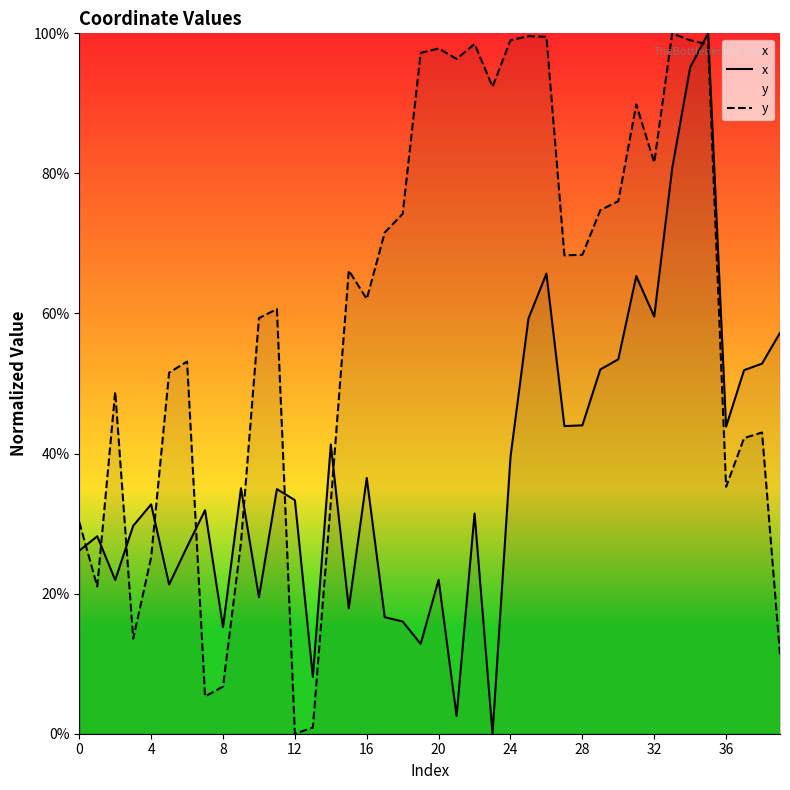

What is the value of the y point at the 24th from the left?

92.4